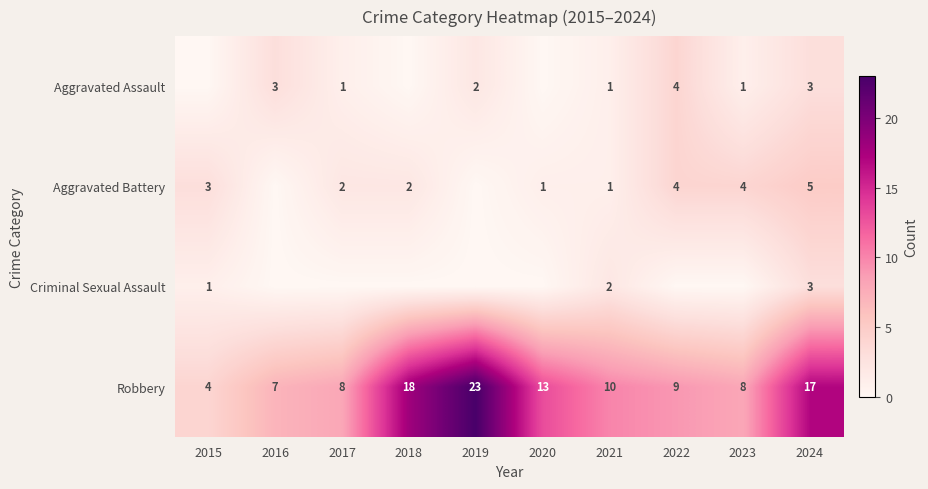

Where is Aggravated Battery nearest to the value 2?

2017